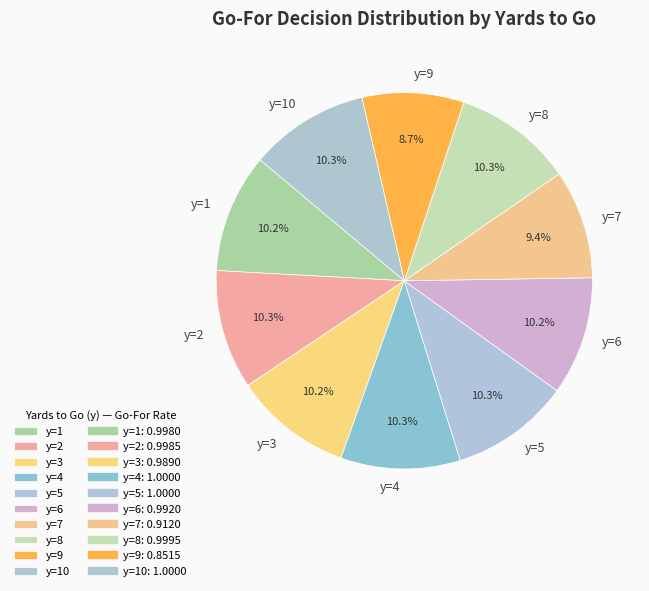

Is it true that y=7 is 21% of the pie?

False